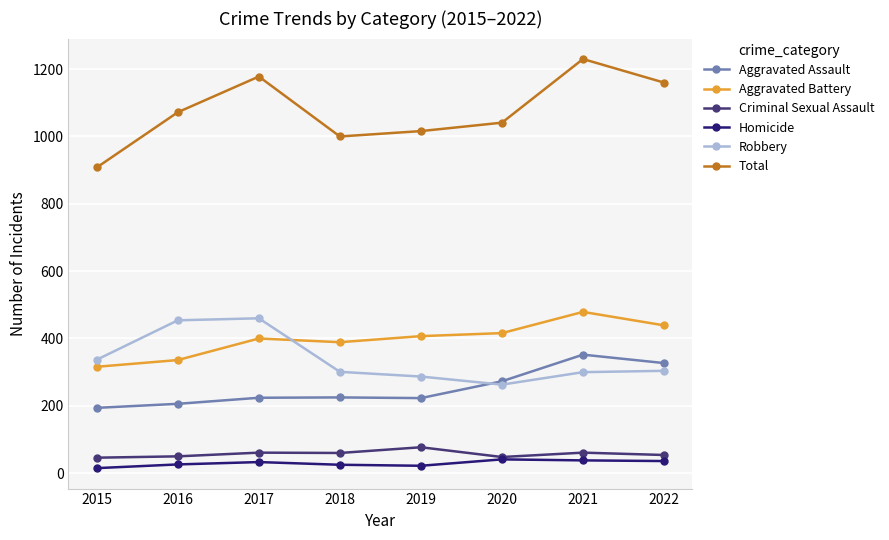

Is the value of Total at 2022 greater than the value of Homicide at 2017?

Yes